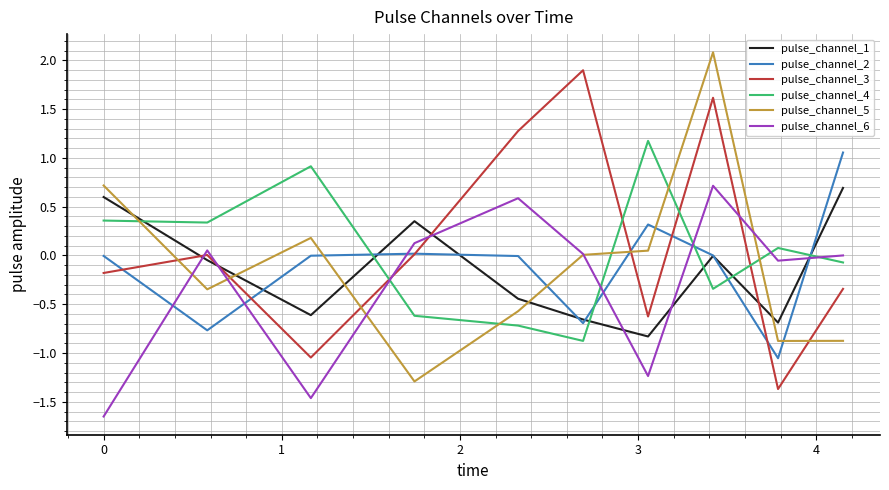

True or false: pulse_channel_3 and pulse_channel_2 cross at least once.

True